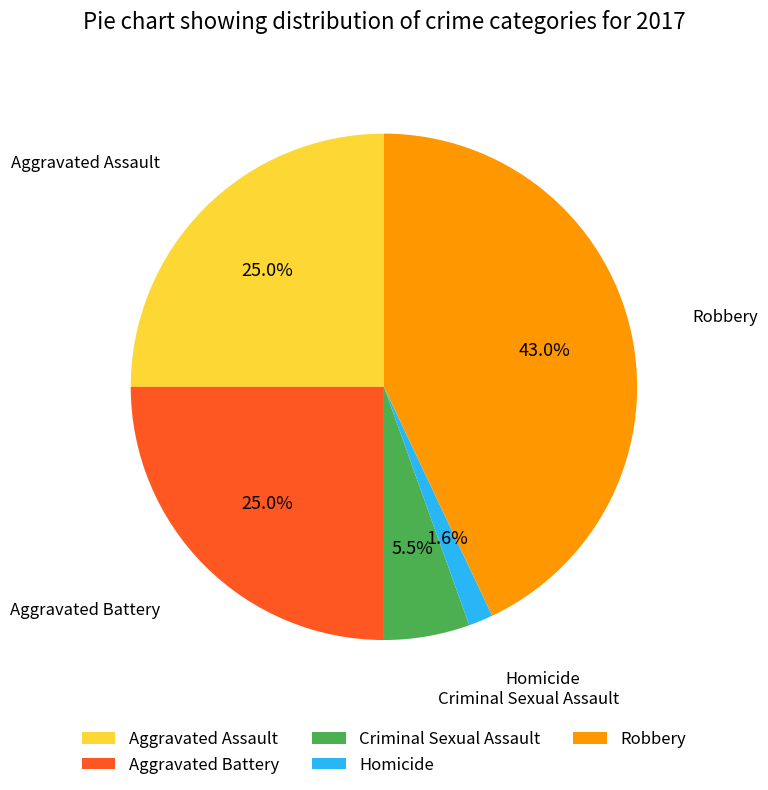

How many slices are in this pie chart?

5